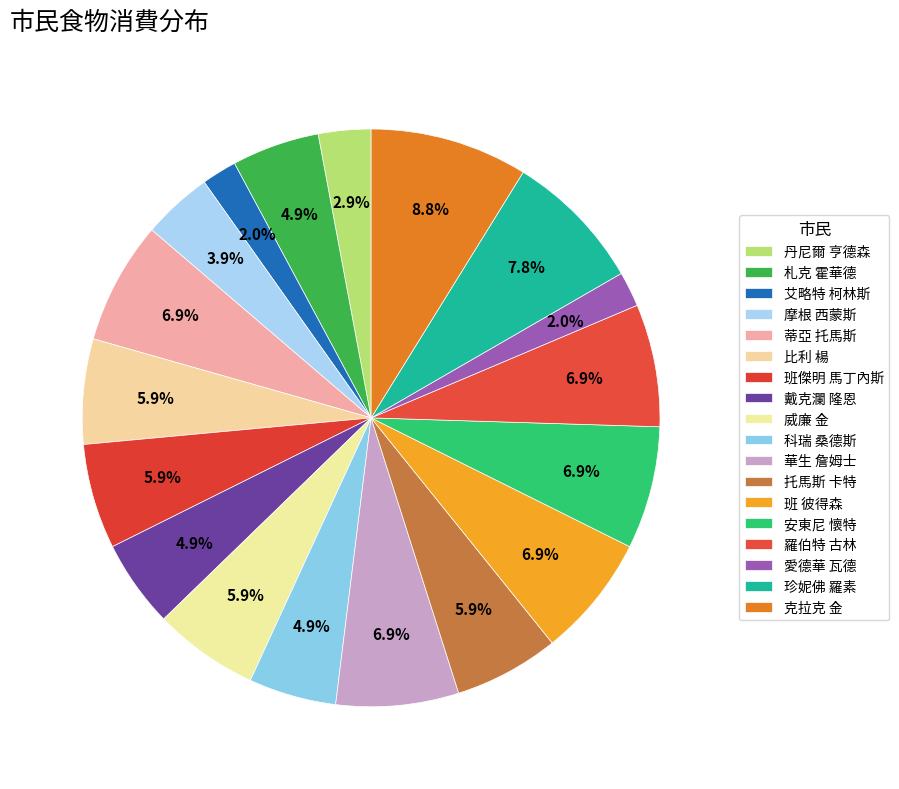

How many segments does this pie chart have?

18